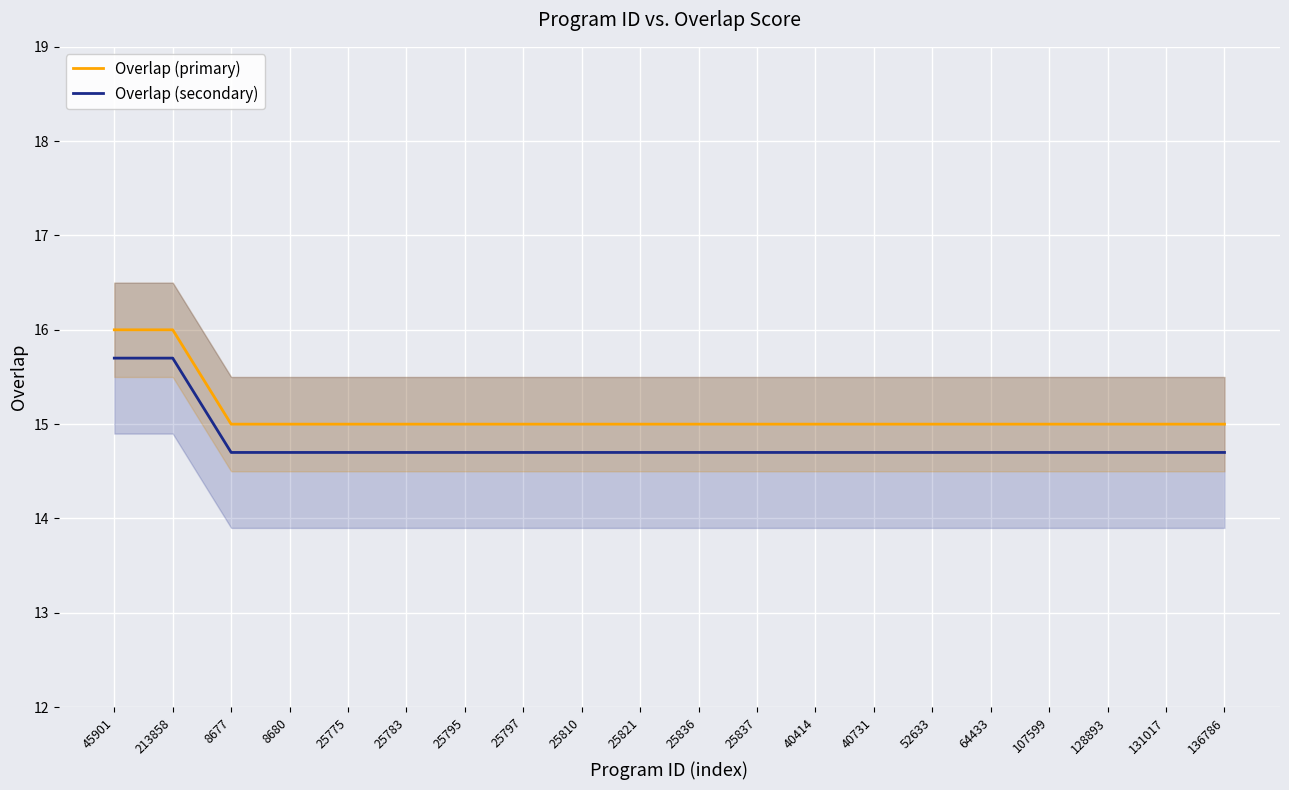

Is it true that Overlap (primary) equals 22.9 at 40414?

False